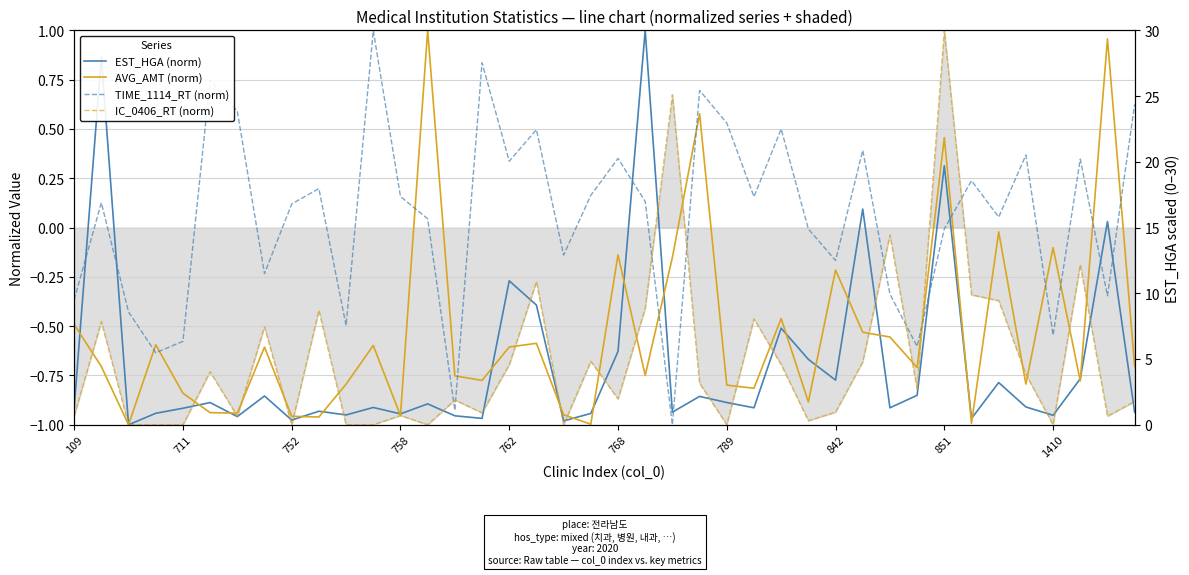

What is the total value across all series at 1410?

-2.6